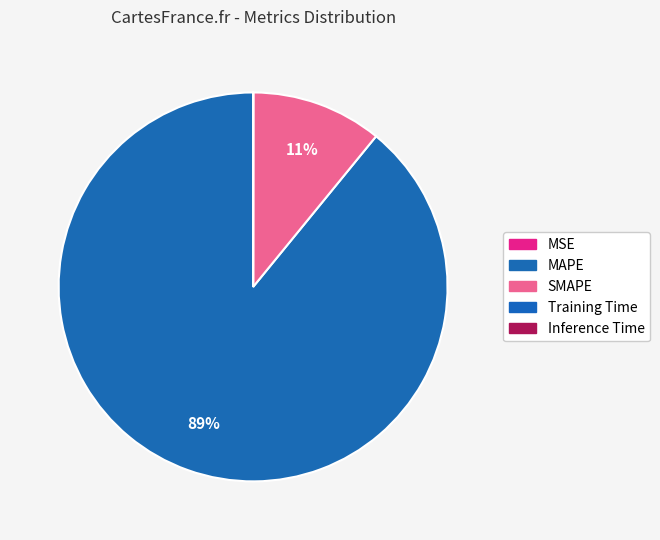

Count the number of slices in the pie.

5